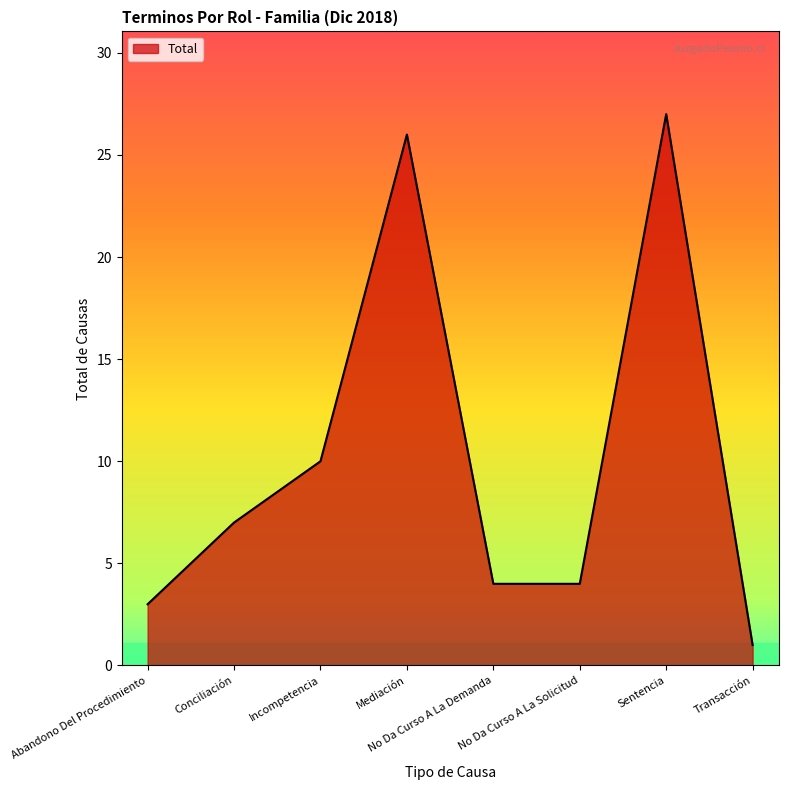

Between Conciliación and Abandono Del Procedimiento, which is larger?

Conciliación